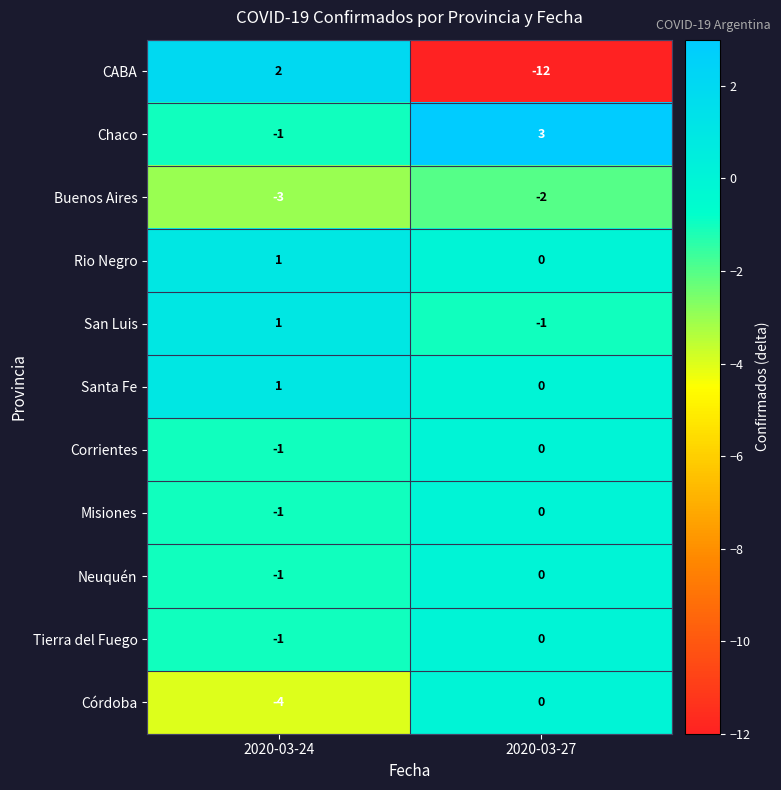

How many series are shown in this chart?

11